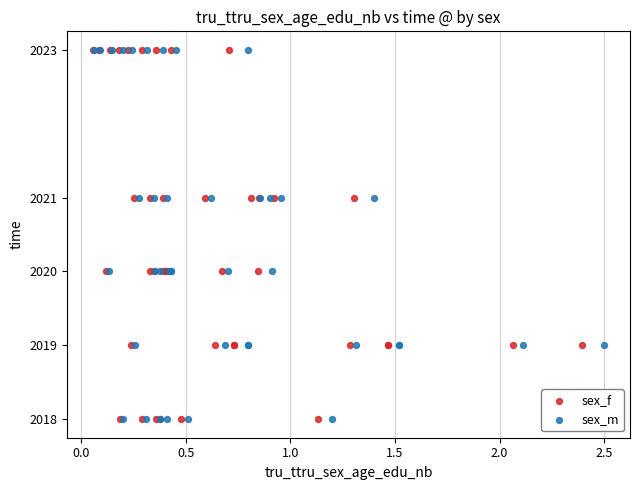

What are all the series names shown in the legend?

sex_f, sex_m